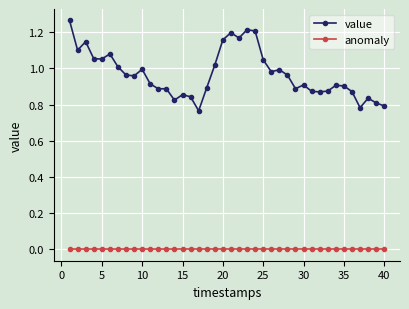

Rank the series by their maximum value, from highest to lowest.

value, anomaly